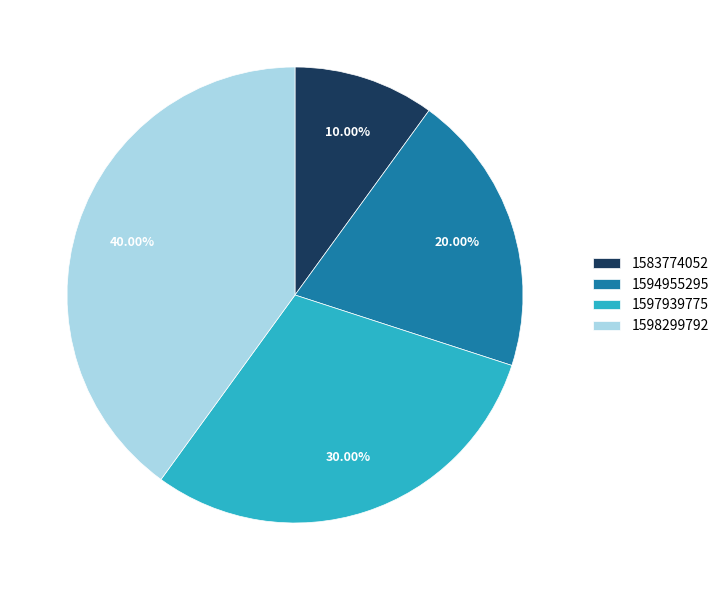

To the nearest percent, what percentage of the pie is 1594955295?

20%